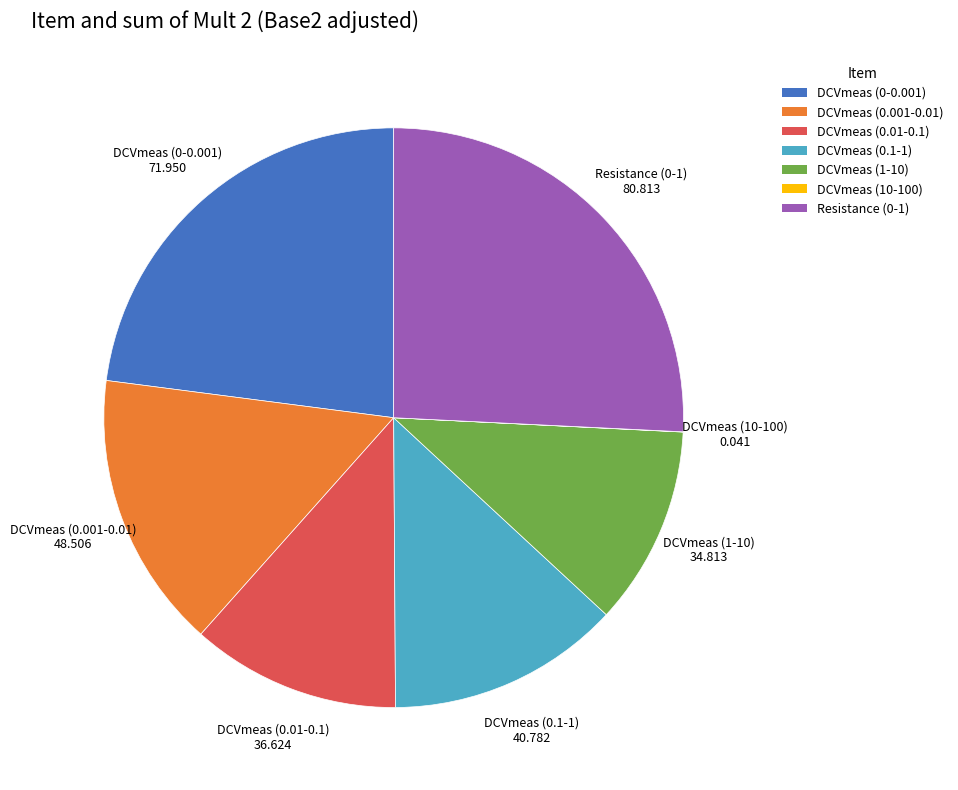

True or false: DCVmeas (0.01-0.1) accounts for 3% of the total.

False